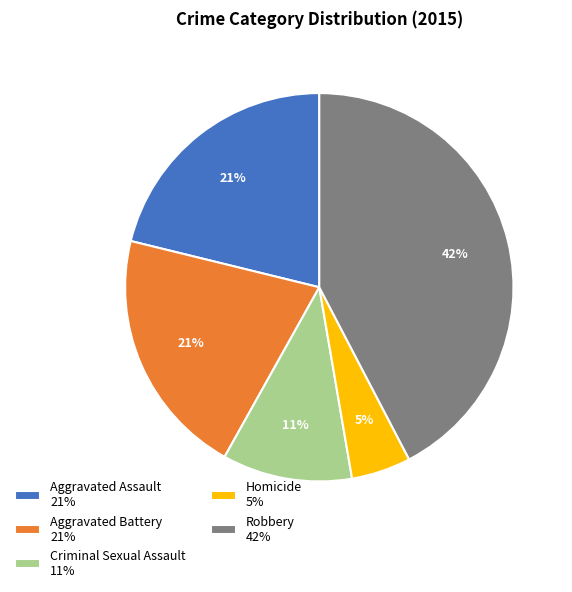

True or false: Criminal Sexual Assault accounts for 11% of the total.

True